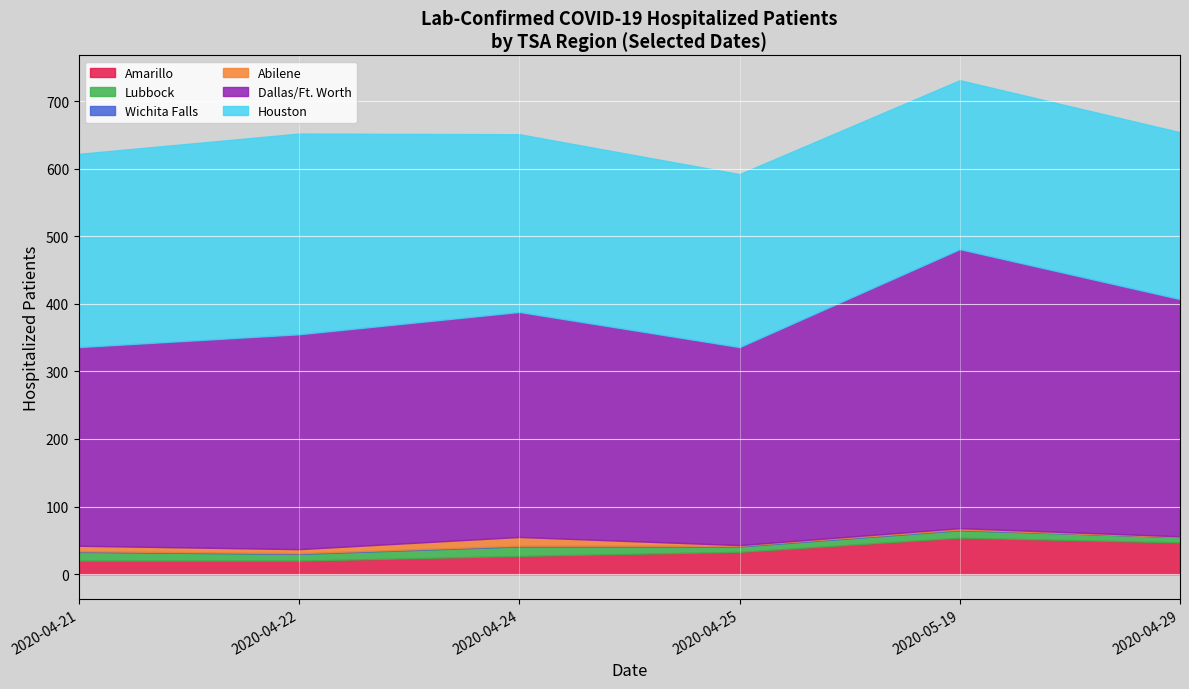

True or false: Dallas/Ft. Worth and Lubbock intersect in this chart.

False